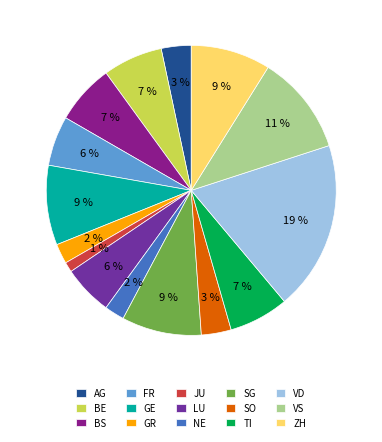

Does AG account for over 50% of the chart?

No